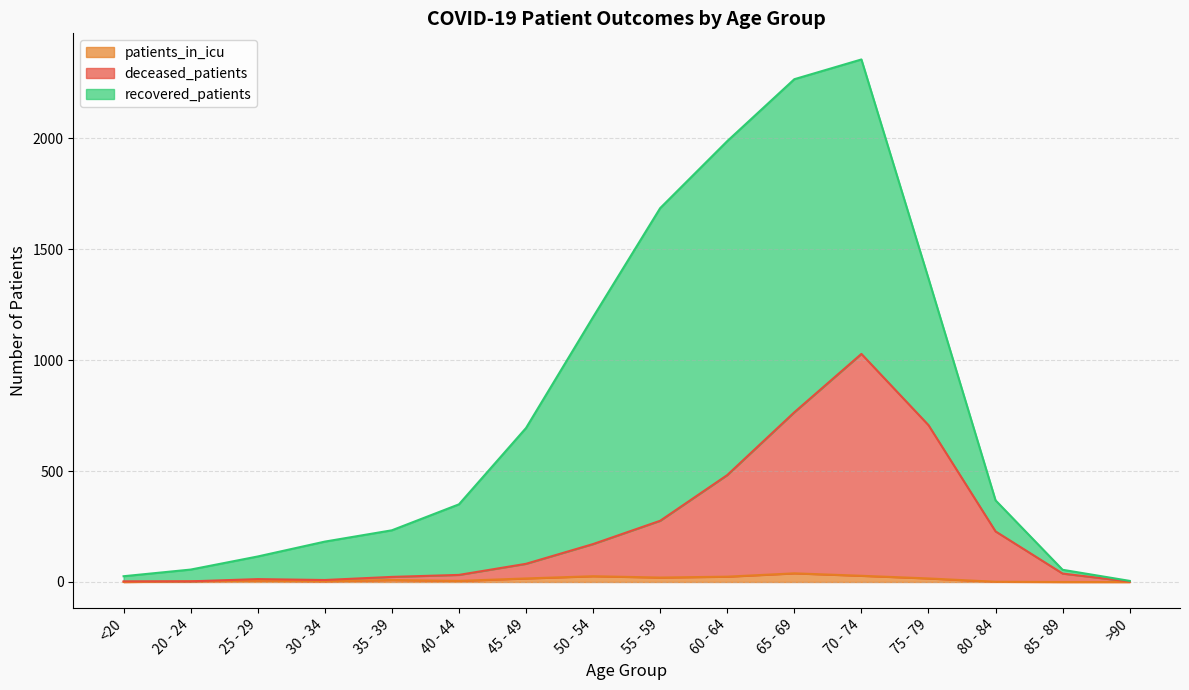

What is the approximate value of patients_in_icu at 80 - 84?

1